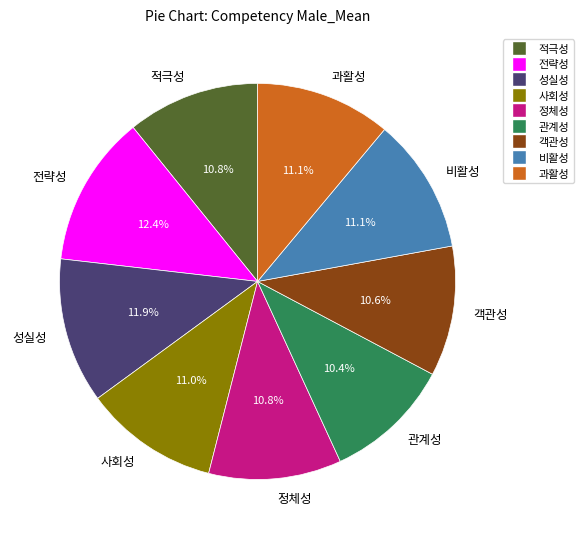

How many slices are in this pie chart?

9